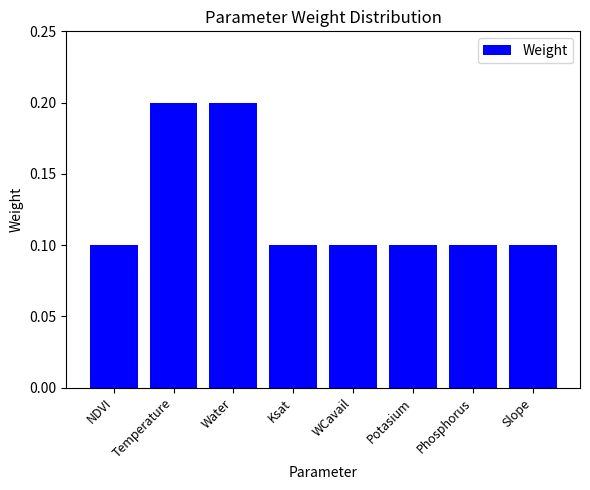

The value at Water is 0.3. True or false?

False